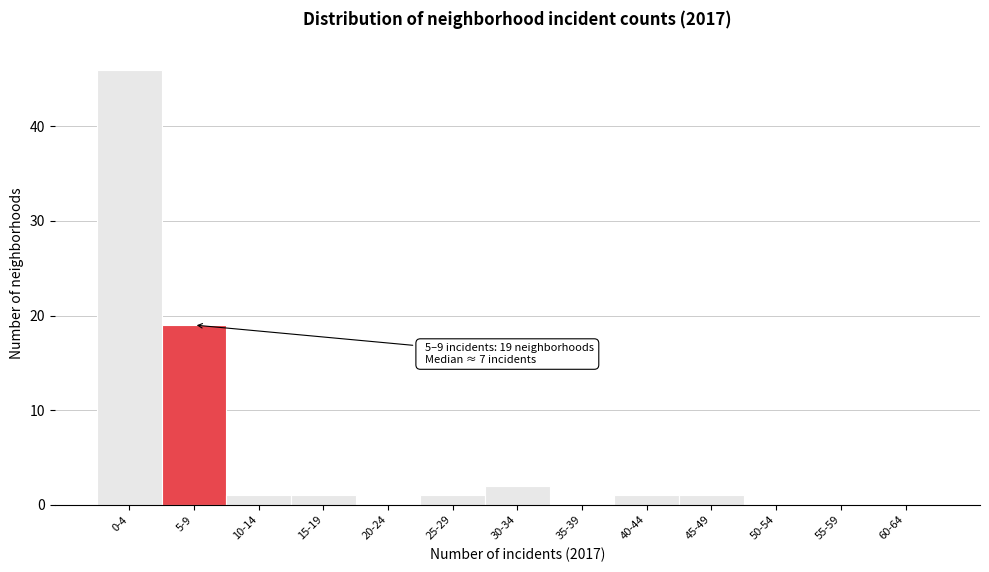

Reading left to right, extract all data points from this chart.

0-4=46	5-9=19	10-14=1	15-19=1	20-24=0	25-29=1	30-34=2	35-39=0	40-44=1	45-49=1	50-54=0	55-59=0	60-64=0